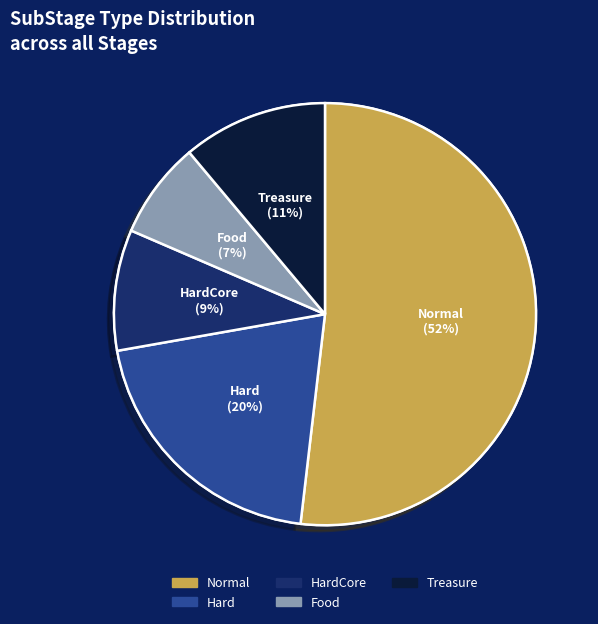

Rank the categories by value from lowest to highest.

Food, HardCore, Treasure, Hard, Normal